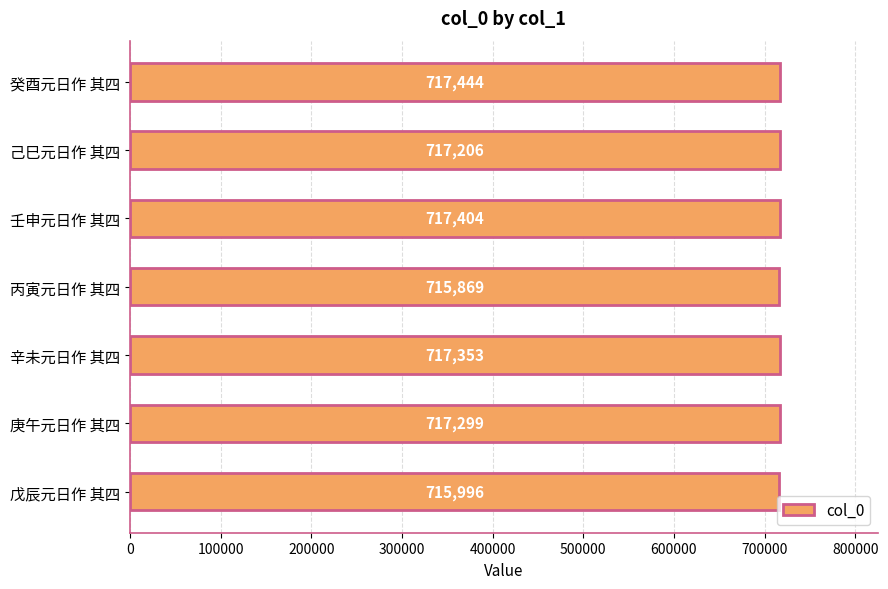

Where is the data nearest to the value 716656?

己巳元日作 其四